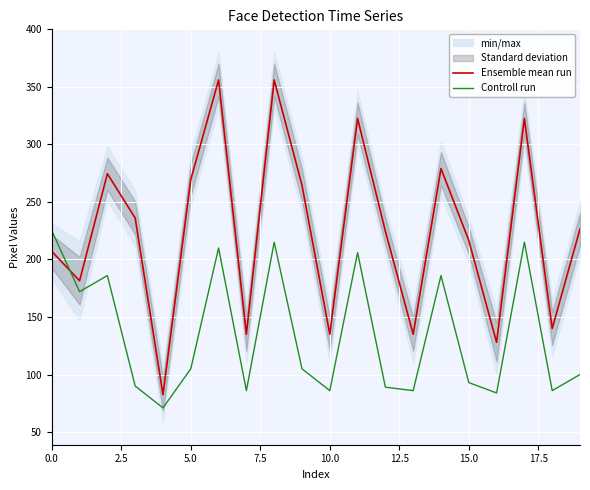

What is the difference between the second highest and second lowest values in the Controll run series?

131.0